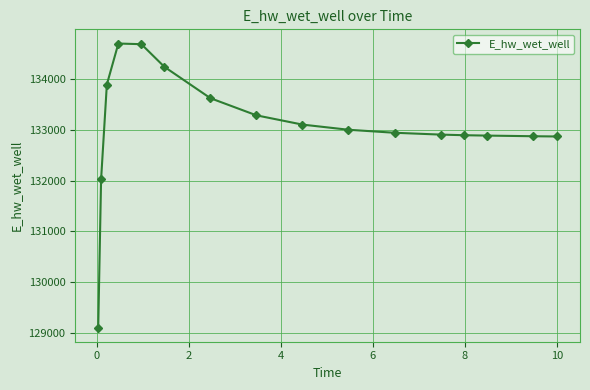

What is the average value?

133068.1